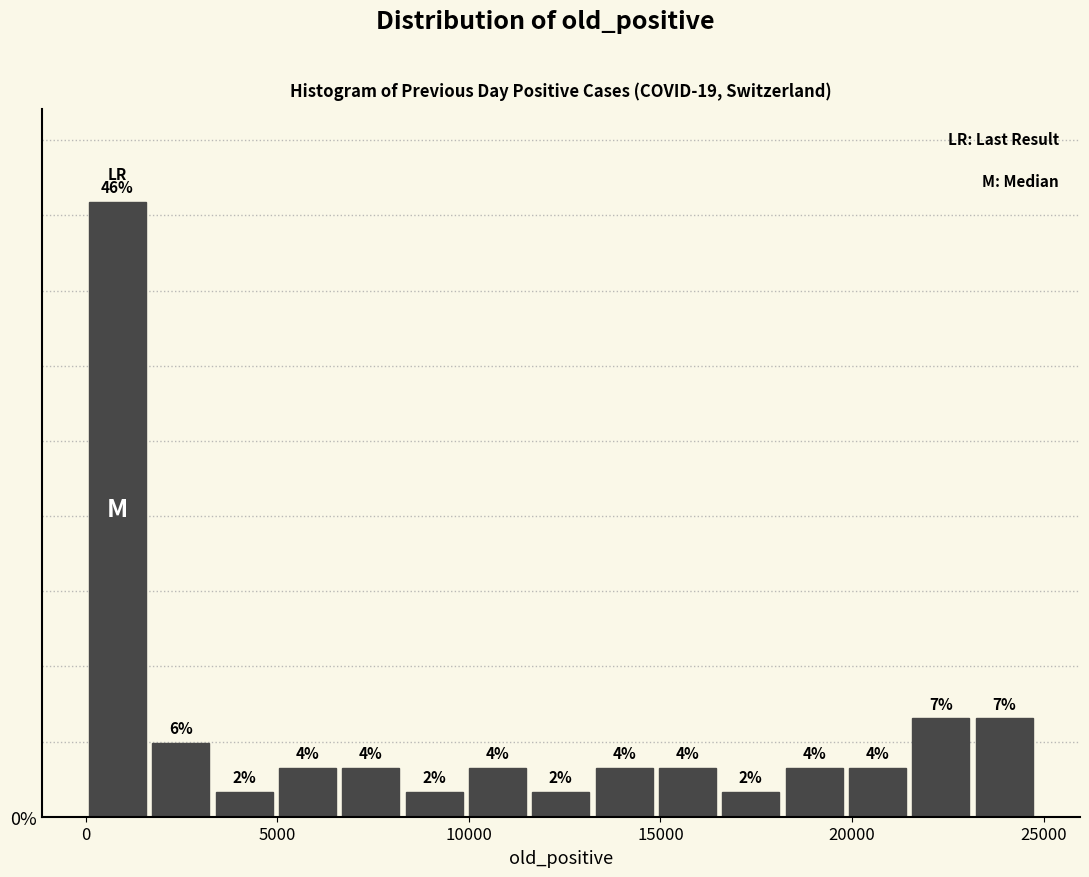

Read against the x-axis, roughly where is the centre of the tallest bar?

1000